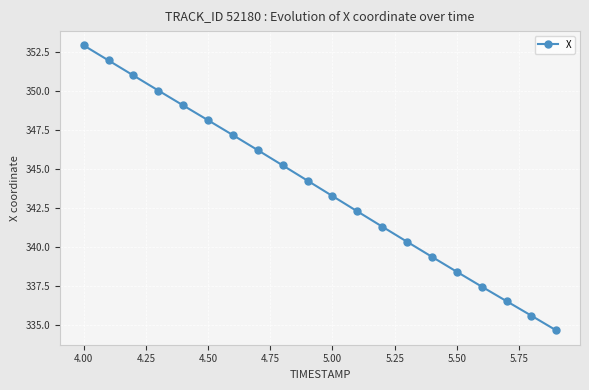

True or false: there are more than 2 points higher than both neighbors.

False